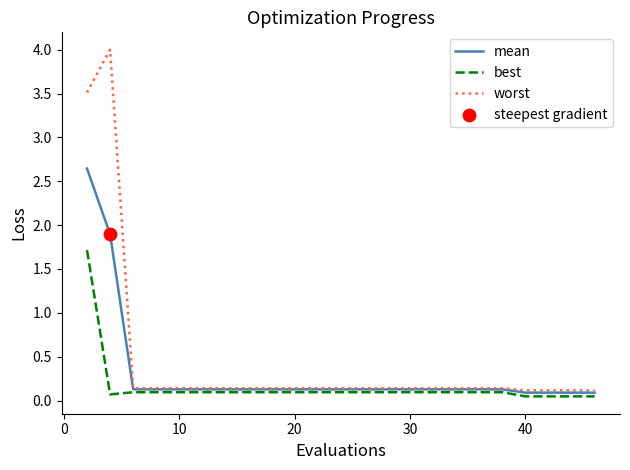

Which series has the largest range (max minus min)?

worst